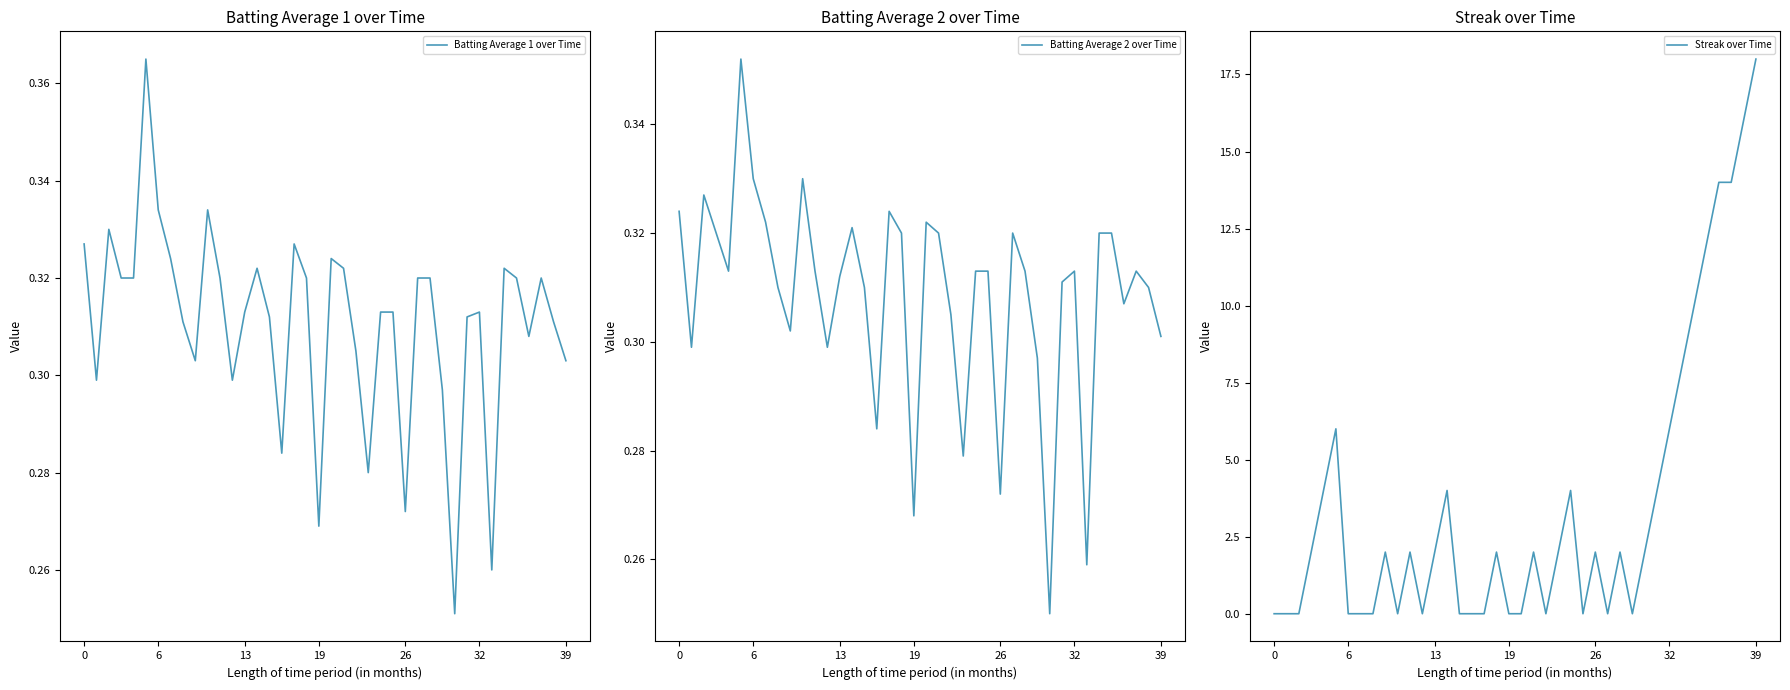

How many distinct data groups are displayed?

3